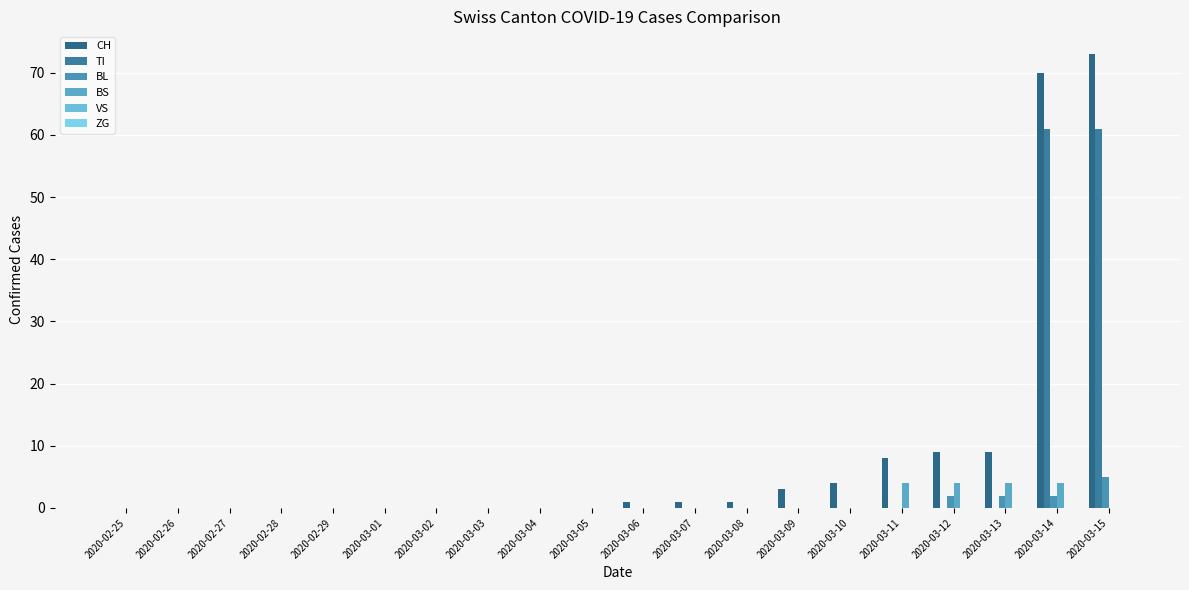

Which series has the widest spread of values?

CH